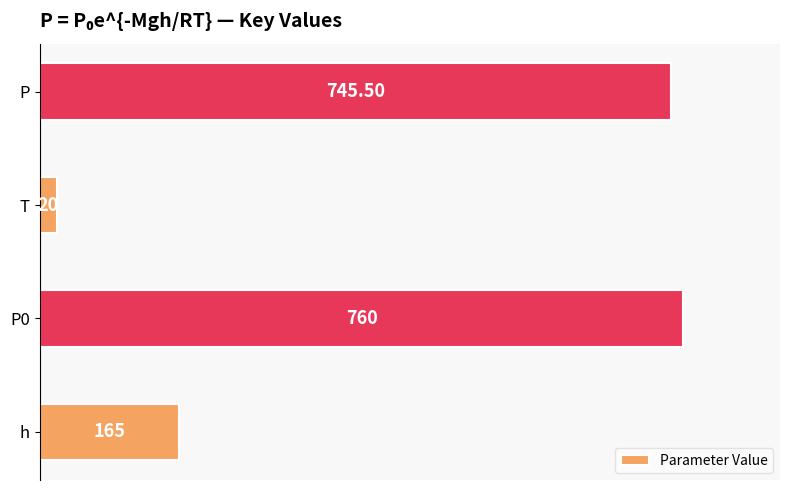

What is the difference between the maximum and minimum values?

740.0